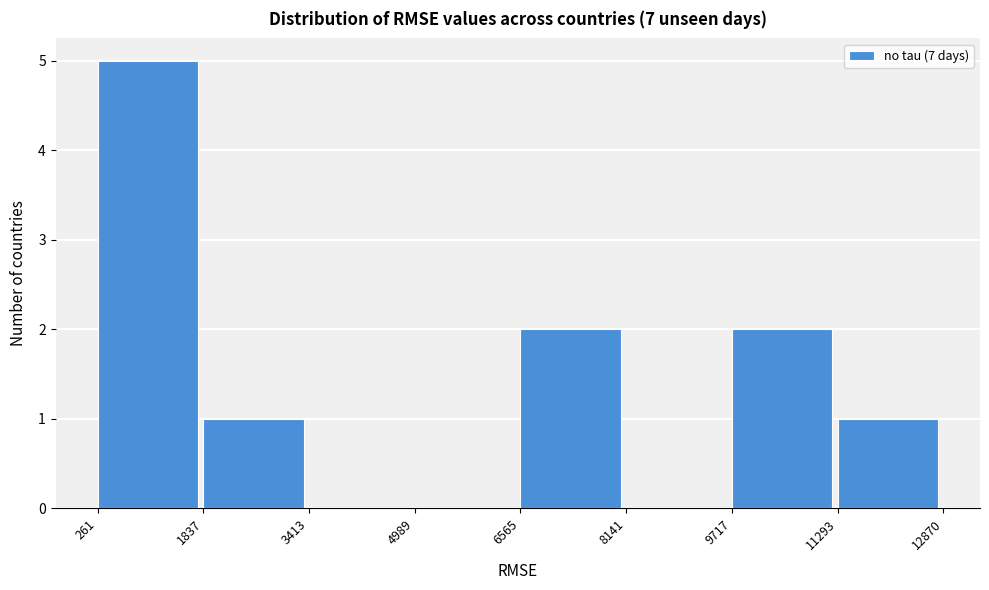

Which range on the x-axis has the tallest bar?

261 to 1837